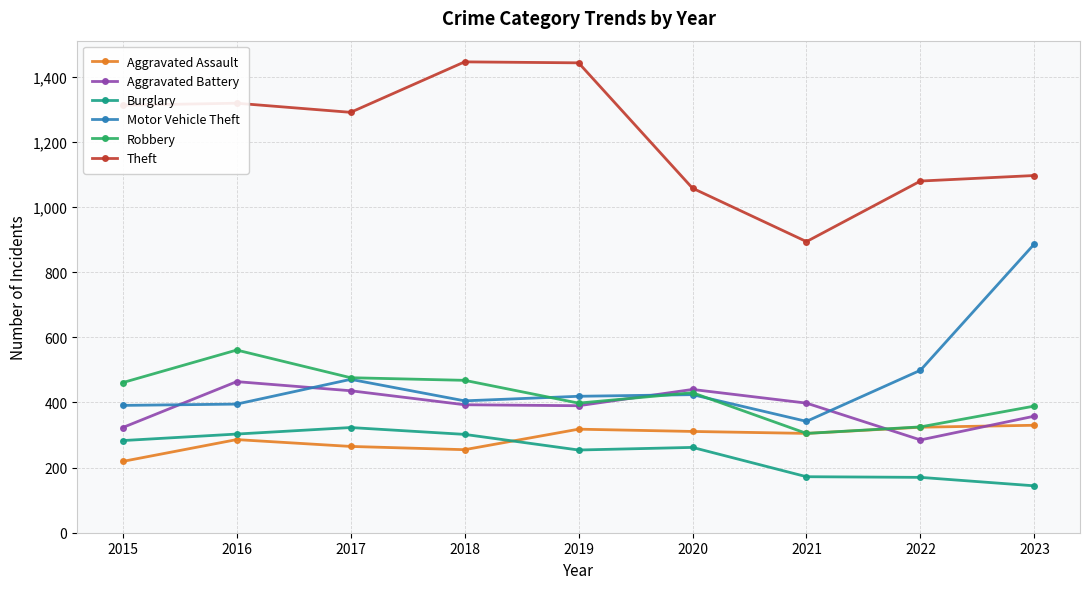

The value of Motor Vehicle Theft at 2022 is 499. True or false?

True